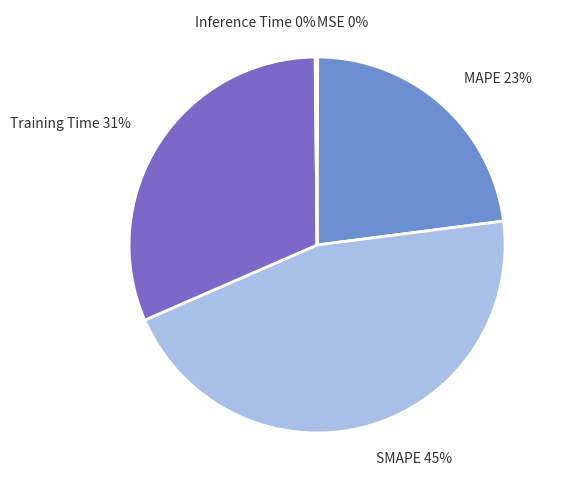

What is the ratio of the value at MAPE to the value at Training Time?

0.7